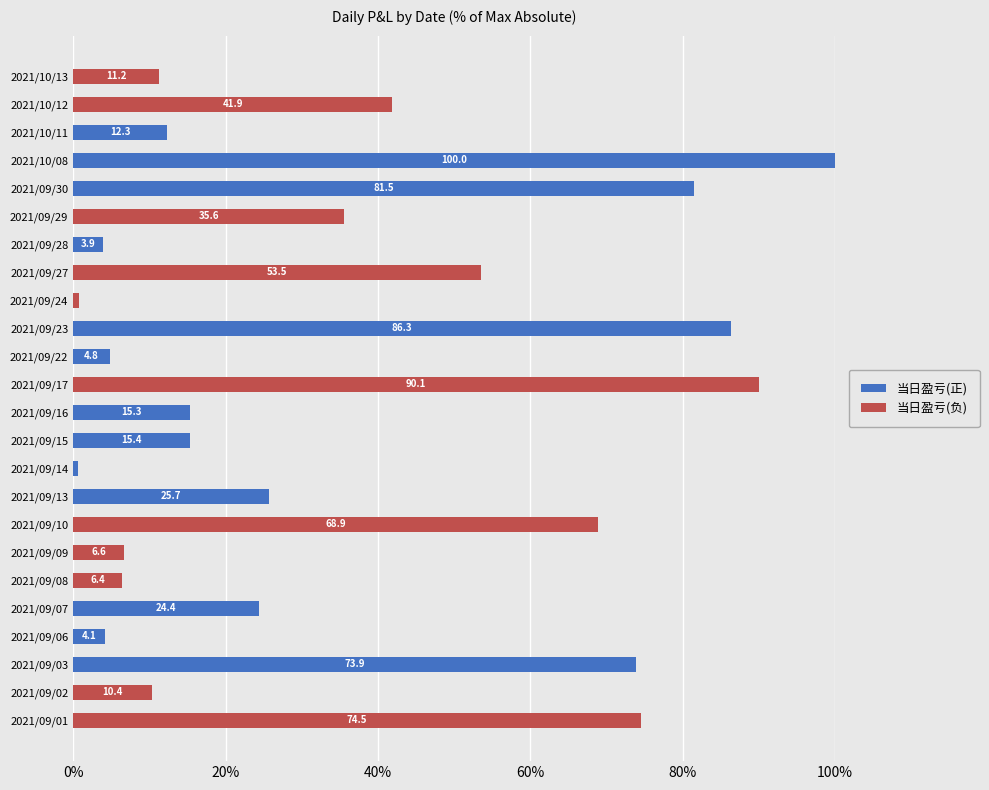

Is it true that 当日盈亏(正) equals 5.5 at 2021/10/11?

False